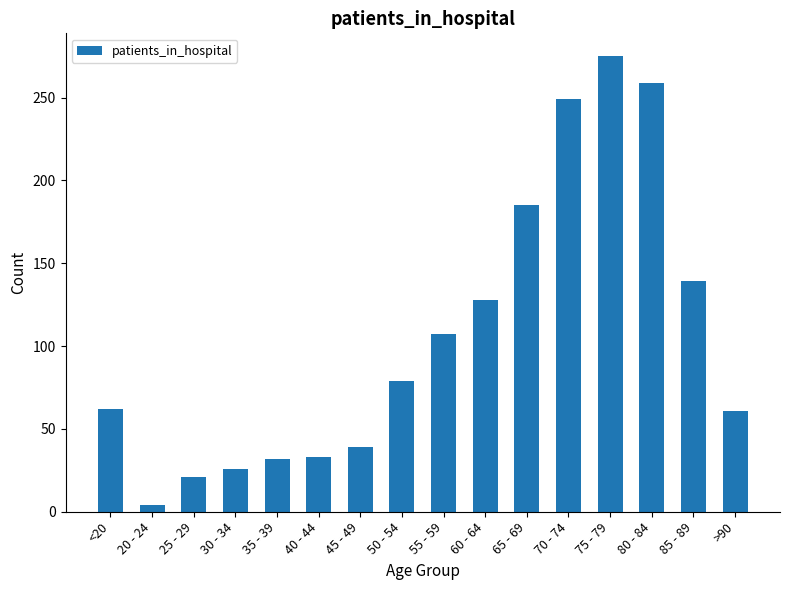

Which label corresponds to the smallest value in the chart?

20 - 24